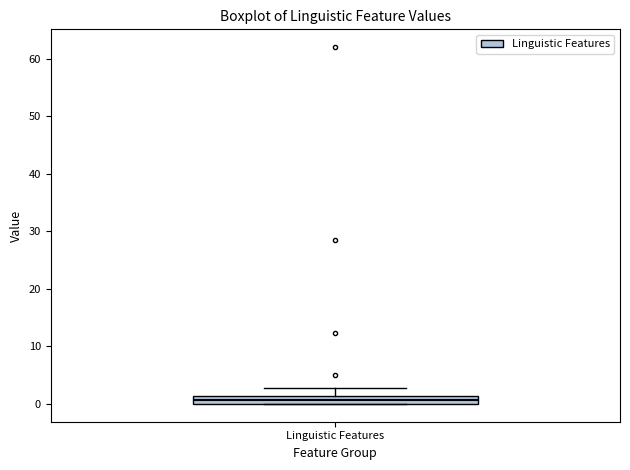

Where is the lower edge of the box for Linguistic Features on the y-axis? The values are not printed on the chart, so give them approximately, as read against the axis.

0